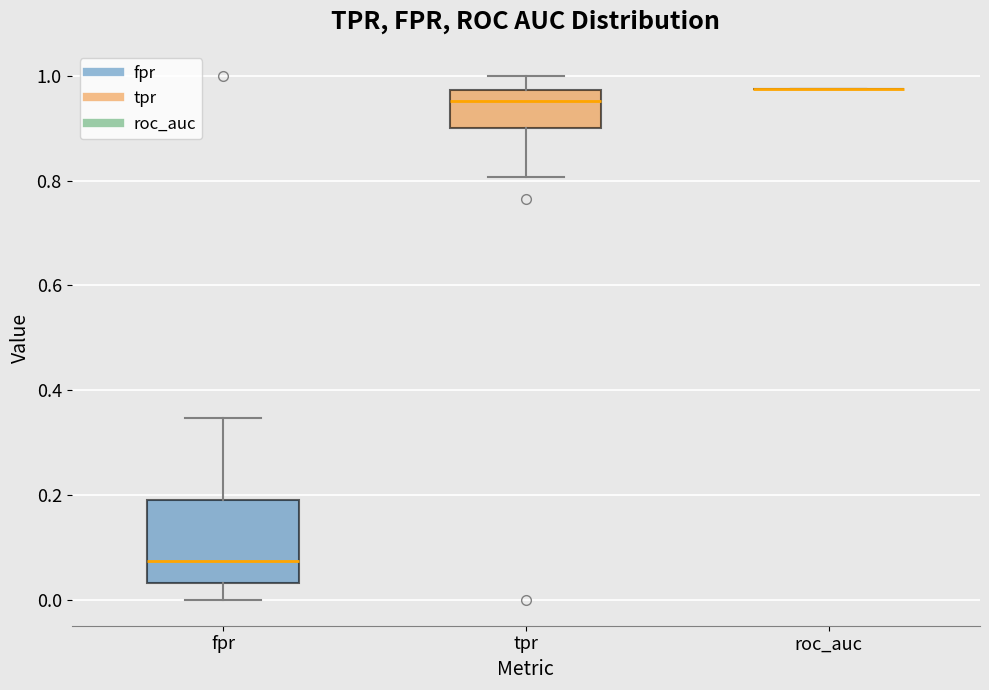

Reading left to right, transcribe this box plot: for each box, give where its median line is, the range the box spans, and where its two whiskers end, as read against the y-axis. The values are not printed on the chart, so give them approximately, as read against the axis.

fpr: median 0.08, box 0.04 to 0.18, whiskers 0.00 to 0.34
tpr: median 0.96, box 0.90 to 0.98, whiskers 0.80 to 1.00
roc_auc: box collapsed to a line at 0.98, whiskers 0.98 to 0.98